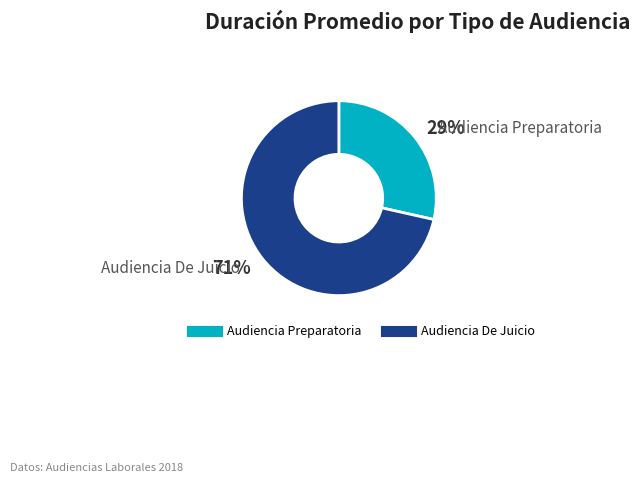

What is the ratio of the value at Audiencia Preparatoria to the value at Audiencia De Juicio?

0.4